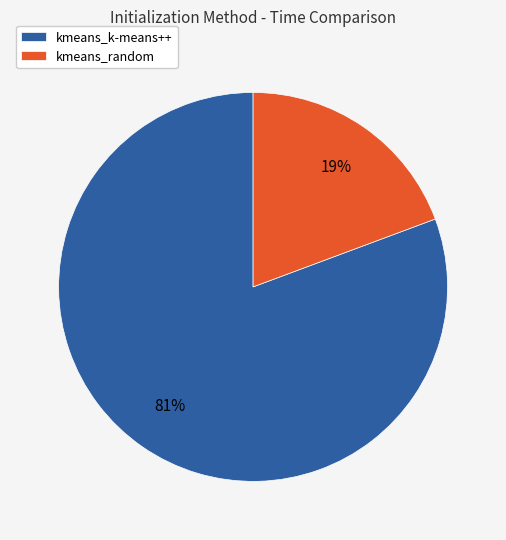

Is it true that kmeans_random is 19% of the pie?

True